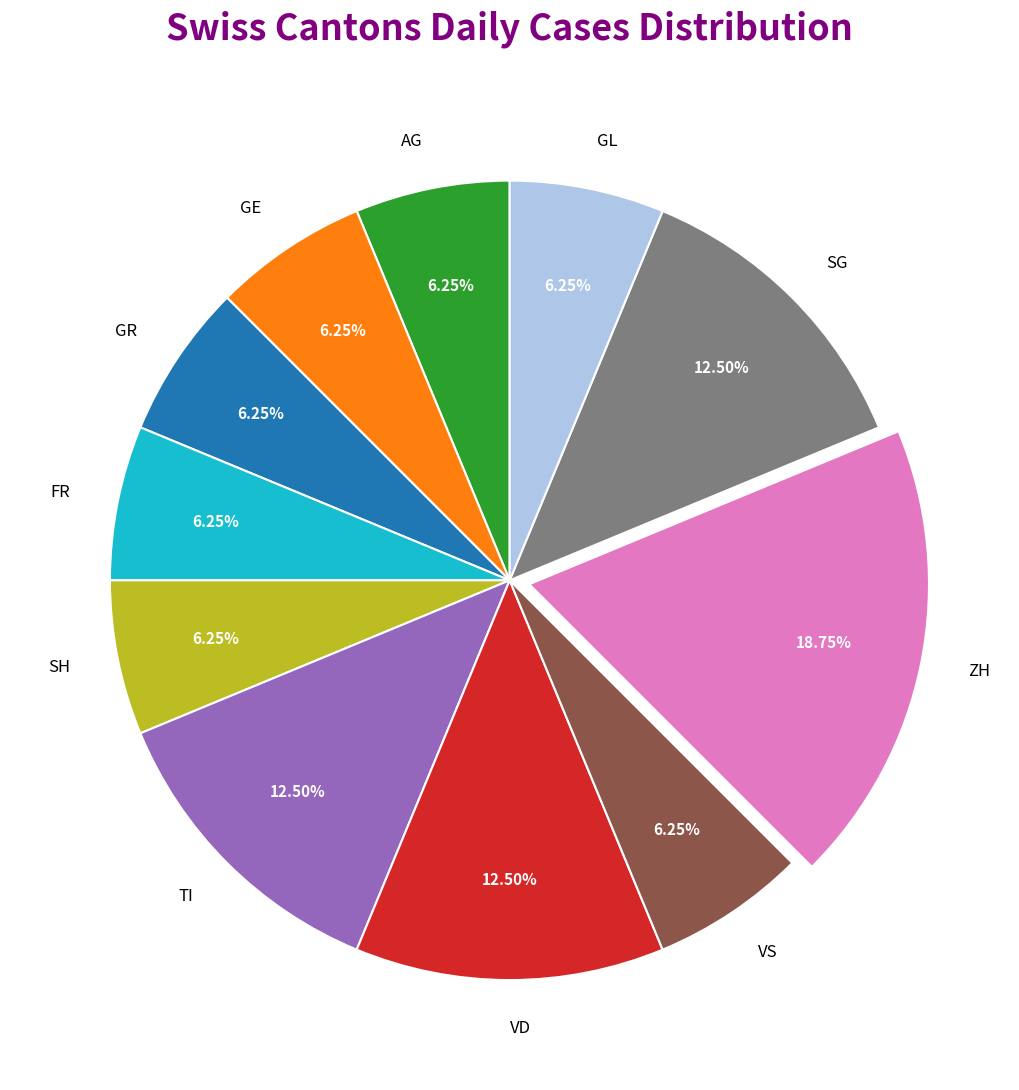

Is VD the majority of the pie?

No